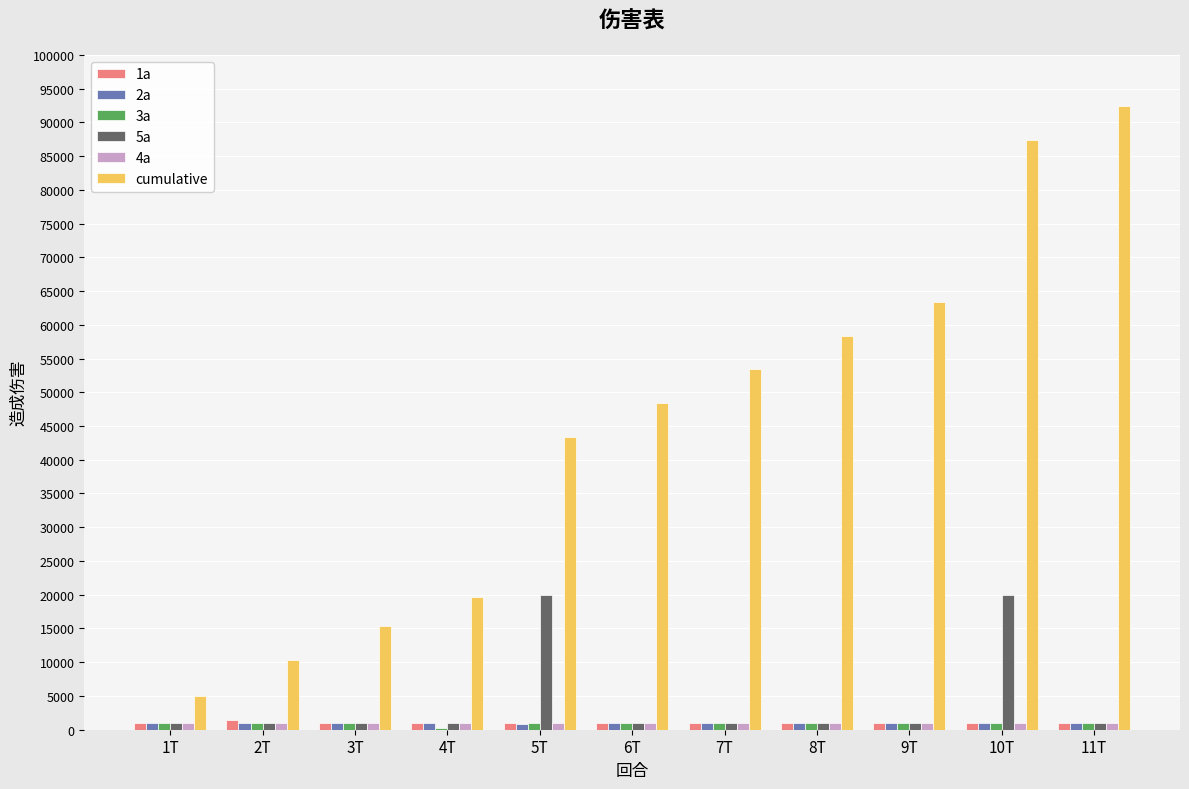

At which category does the chart reach its peak across all series?

11T